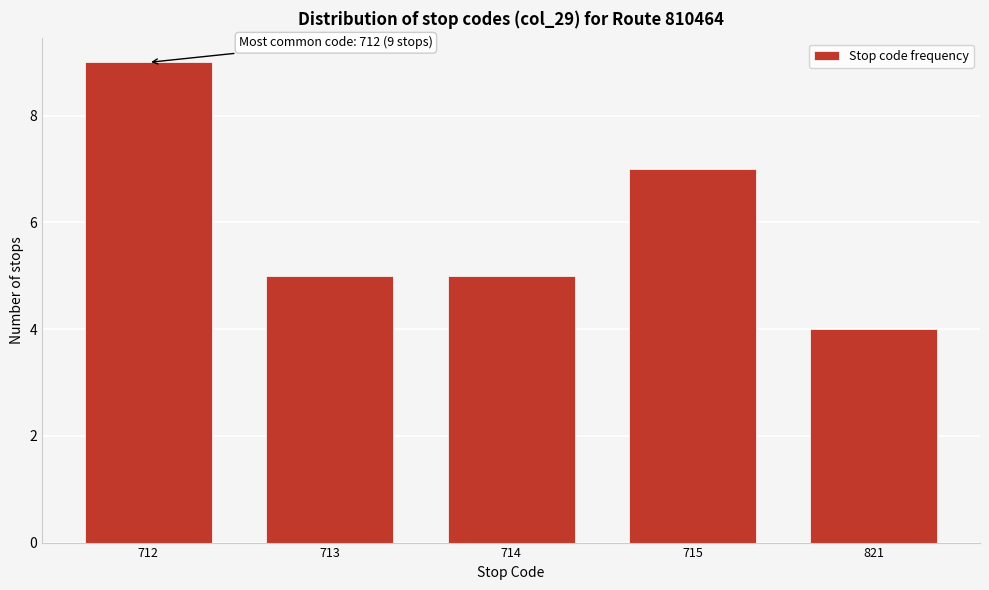

Reading left to right, transcribe all the data shown in this chart.

712=9	713=5	714=5	715=7	821=4